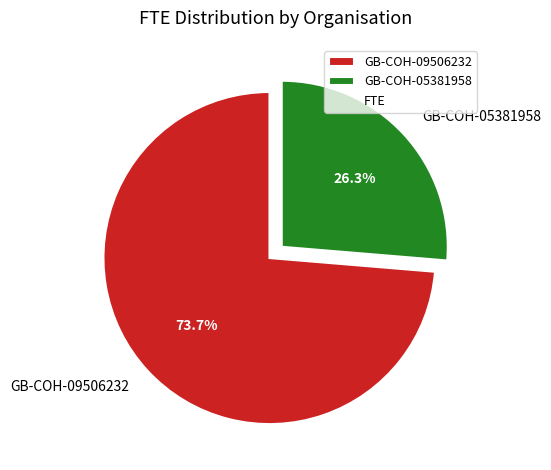

To the nearest percent, what percentage of the pie is GB-COH-05381958?

26%